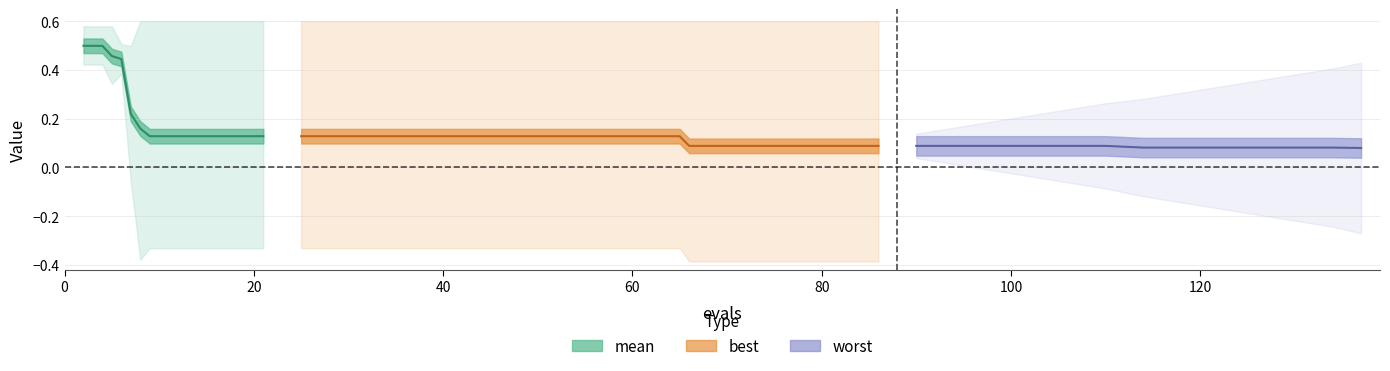

Is it true that the value at 9 is 0.2?

False